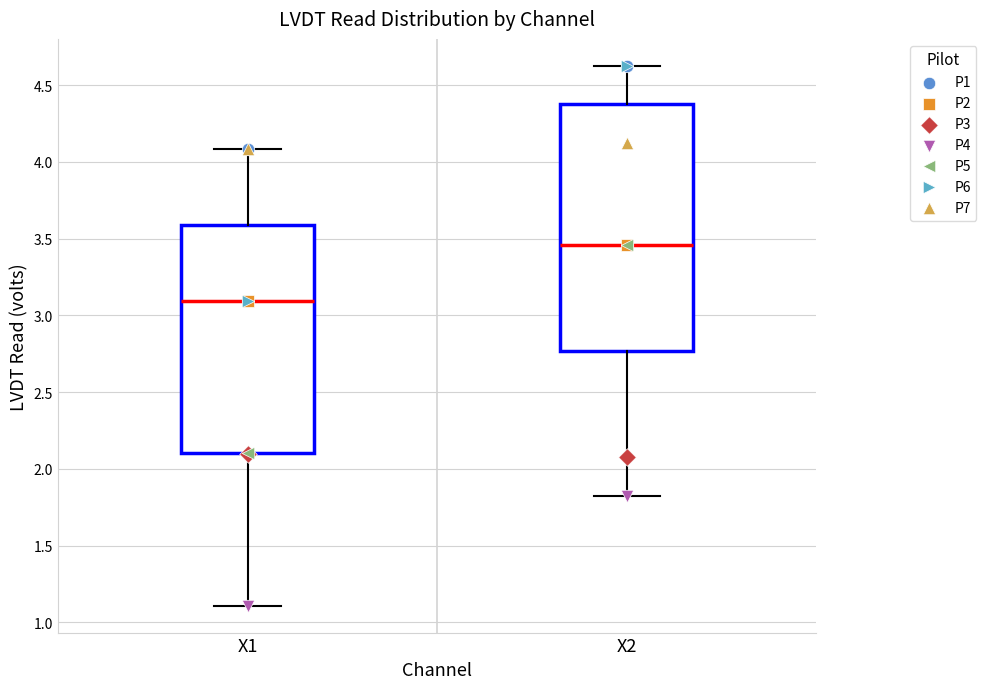

Which box's median line is the highest?

X2